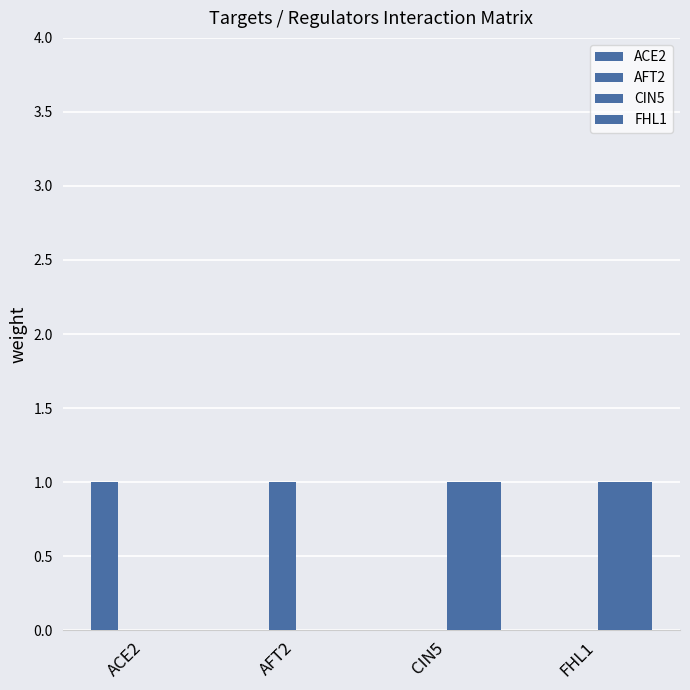

Between AFT2 and FHL1, which series saw the biggest shift?

AFT2